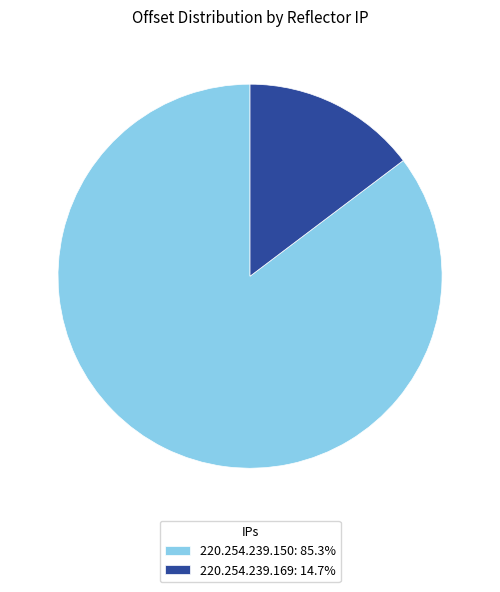

Rank the categories by value from highest to lowest.

220.254.239.150, 220.254.239.169